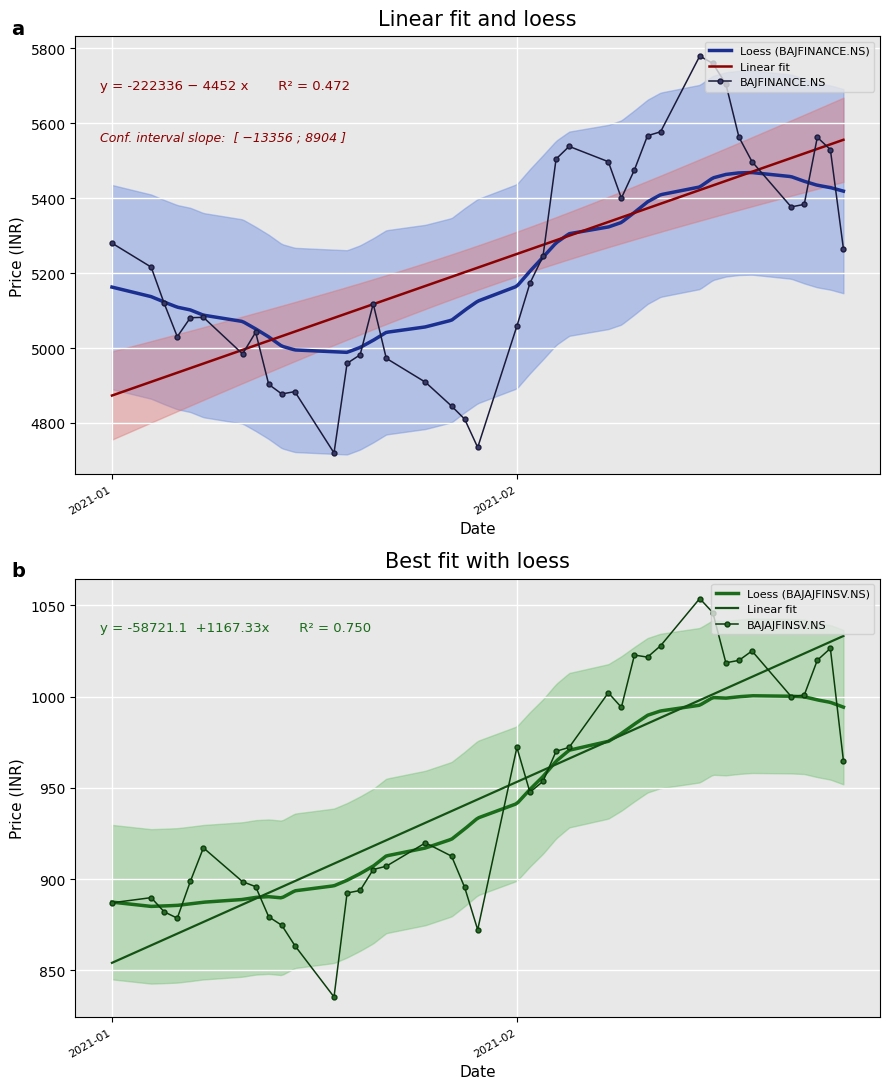

List the series in order of their overall mean, highest first.

BAJFINANCE.NS, BAJAJFINSV.NS